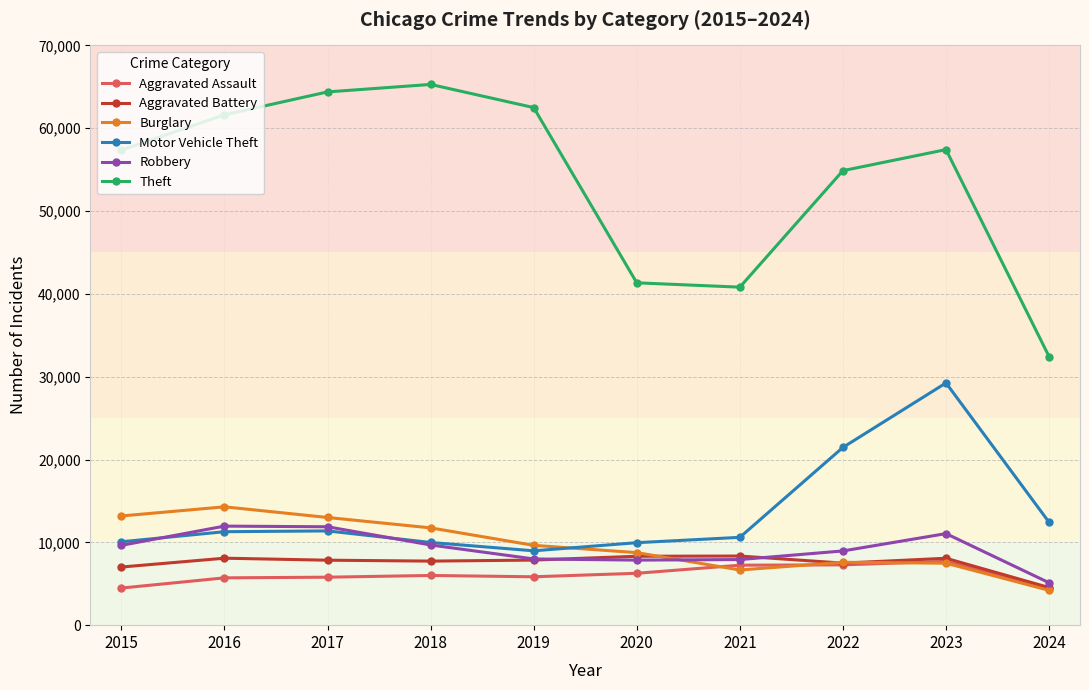

What are all the series names shown in the legend?

Aggravated Assault, Aggravated Battery, Burglary, Motor Vehicle Theft, Robbery, Theft